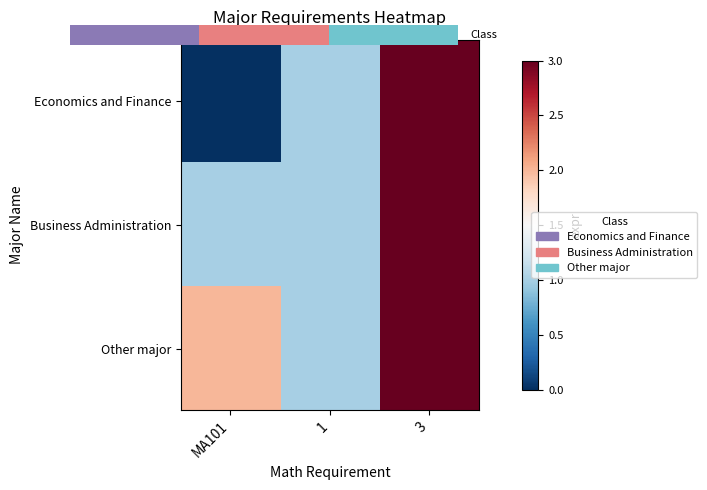

True or false: Other major has a value of 1 at 1.

True